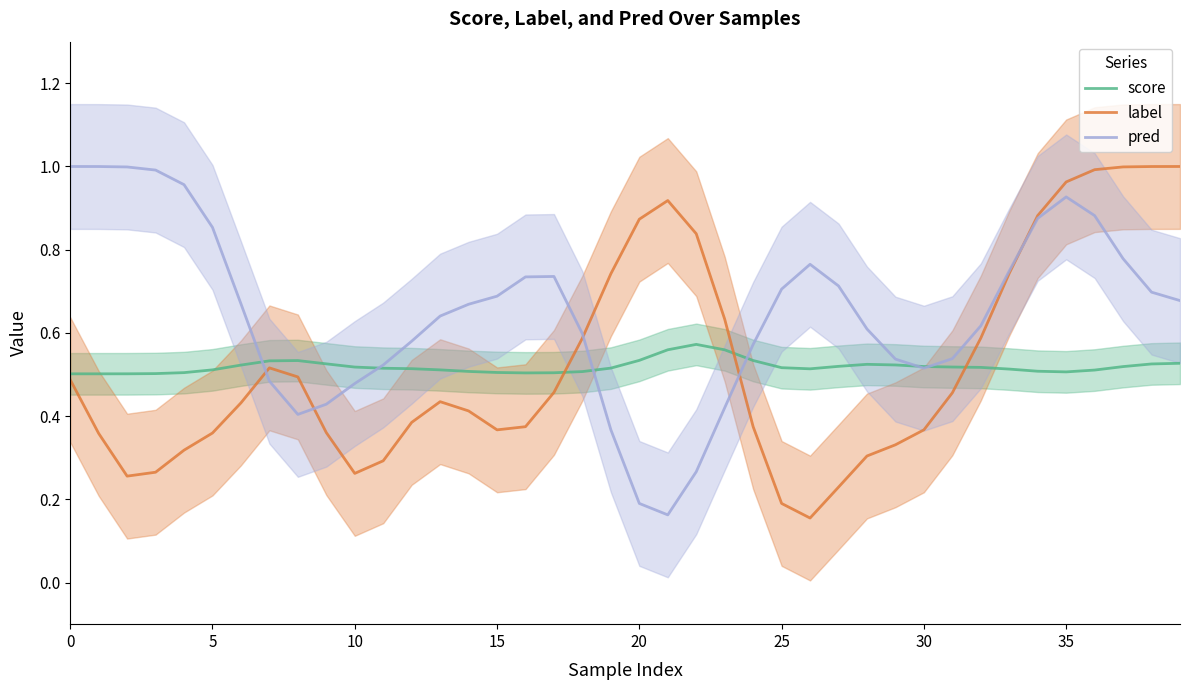

Reading left to right, transcribe all the data shown in this chart.

score: 0.5	0.5	0.5	0.5	0.5	0.5	0.5	0.5	0.5	0.5	0.5	0.5	0.5	0.5	0.5	0.5	0.5	0.5	0.5	0.5	0.5	0.6	0.6	0.6	0.5	0.5	0.5	0.5	0.5	0.5	0.5	0.5	0.5	0.5	0.5	0.5	0.5	0.5	0.5	0.5
label: 0.5	0.4	0.3	0.3	0.3	0.4	0.4	0.5	0.5	0.4	0.3	0.3	0.4	0.4	0.4	0.4	0.4	0.5	0.6	0.7	0.9	0.9	0.8	0.6	0.4	0.2	0.2	0.2	0.3	0.3	0.4	0.5	0.6	0.7	0.9	1.0	1.0	1.0	1.0	1.0
pred: 1.0	1.0	1.0	1.0	1.0	0.9	0.7	0.5	0.4	0.4	0.5	0.5	0.6	0.6	0.7	0.7	0.7	0.7	0.6	0.4	0.2	0.2	0.3	0.4	0.6	0.7	0.8	0.7	0.6	0.5	0.5	0.5	0.6	0.7	0.9	0.9	0.9	0.8	0.7	0.7